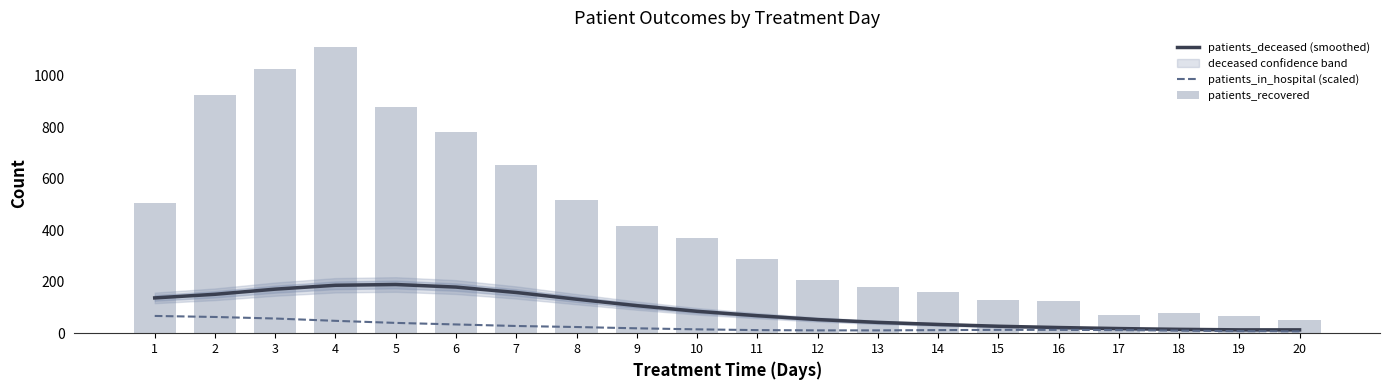

What is the average value of the patients_deceased (smoothed) series?

90